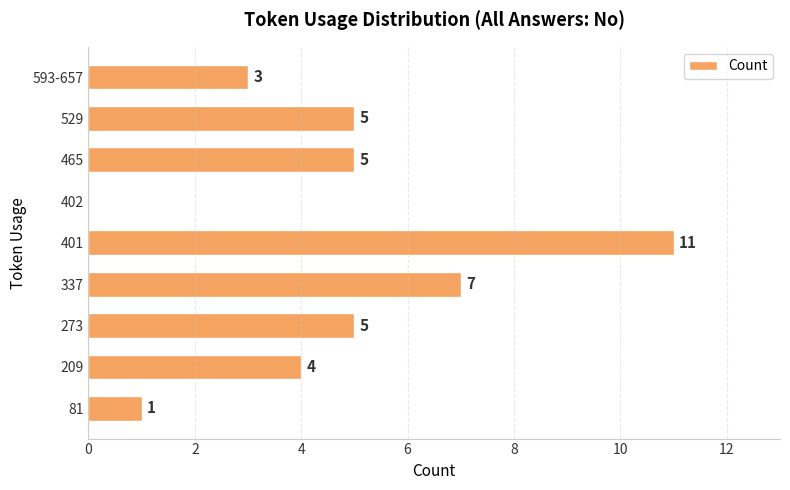

Reading bottom to top, extract all data points from this chart.

81=1	209=4	273=5	337=7	401=11	402=0	465=5	529=5	593-657=3